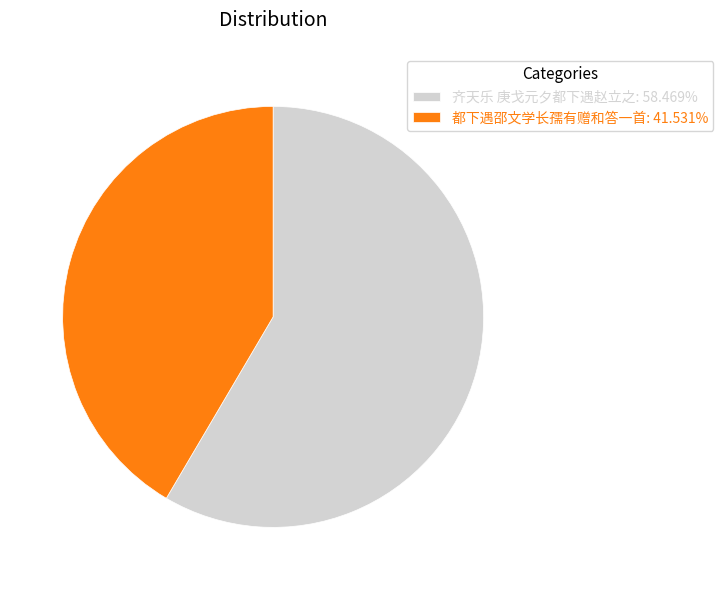

Rank the categories by value from highest to lowest.

齐天乐 庚戈元夕都下遇赵立之, 都下遇邵文学长孺有赠和答一首